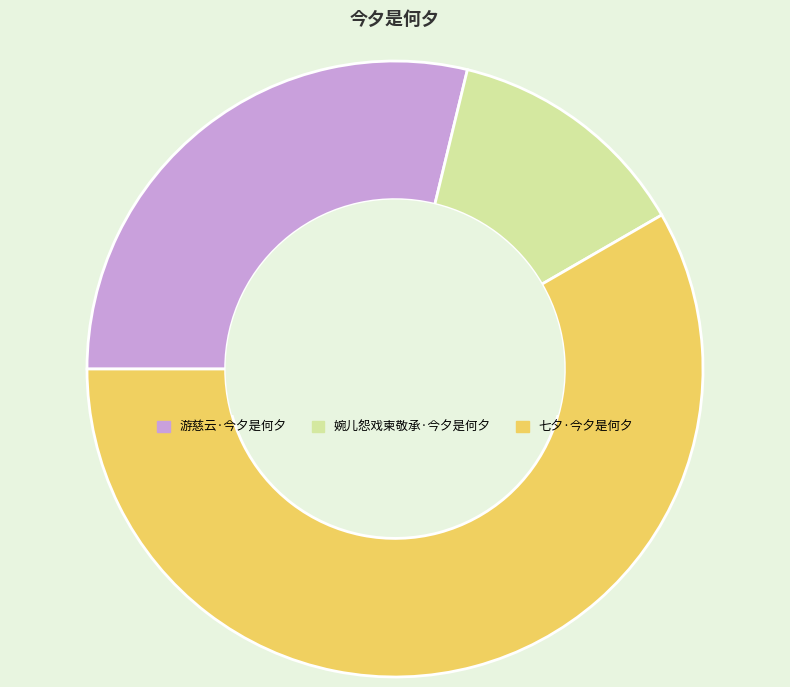

Is 七夕·今夕是何夕 the majority of the pie?

Yes